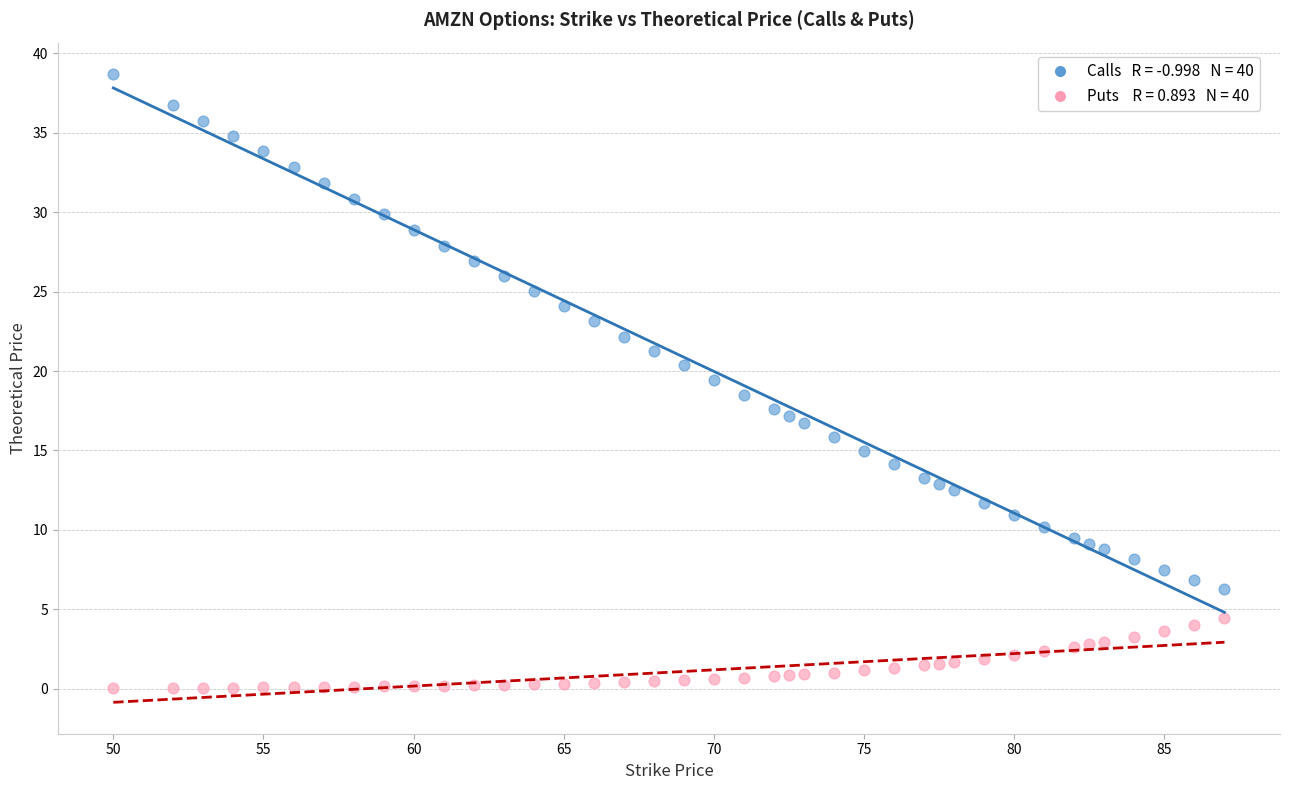

Across all data points, what is the range of X values (max minus min)?

37.0